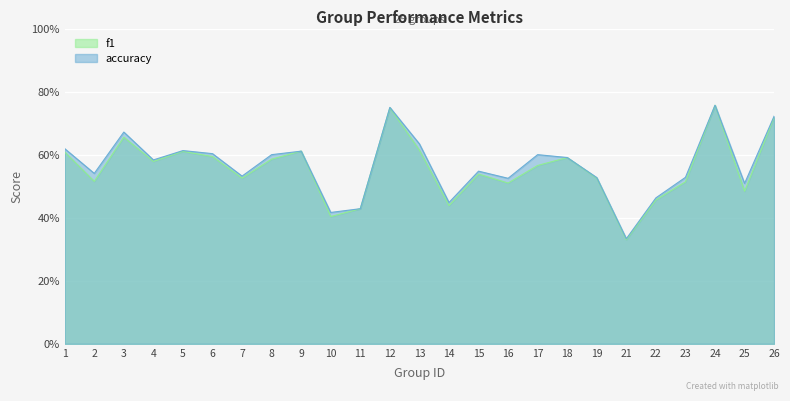

The f1 series shows 0.6 at 4. True or false?

True